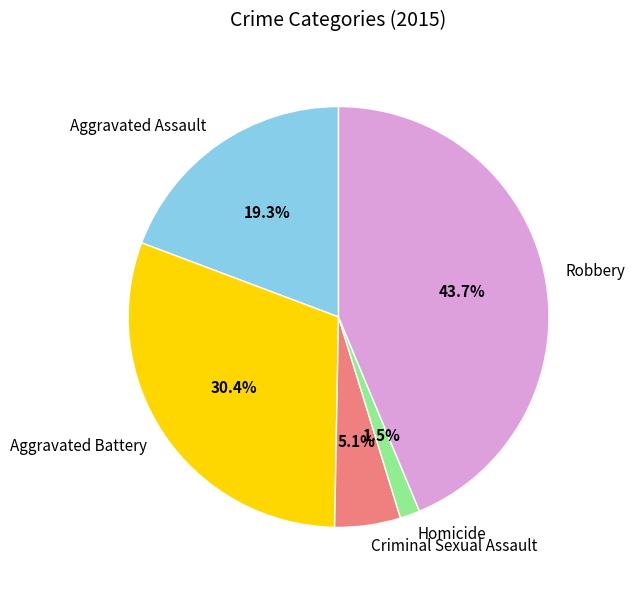

To the nearest percent, what is the difference between the largest and smallest slice percentages?

42%